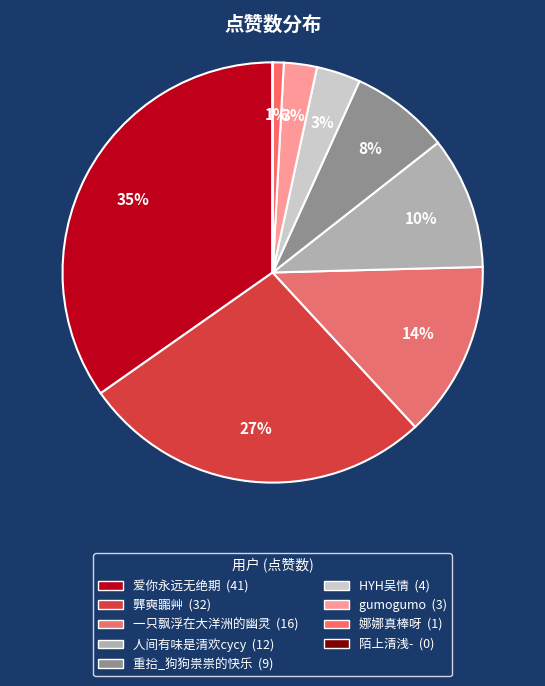

How much of the chart is everything except 娜娜真棒呀?

99.2%